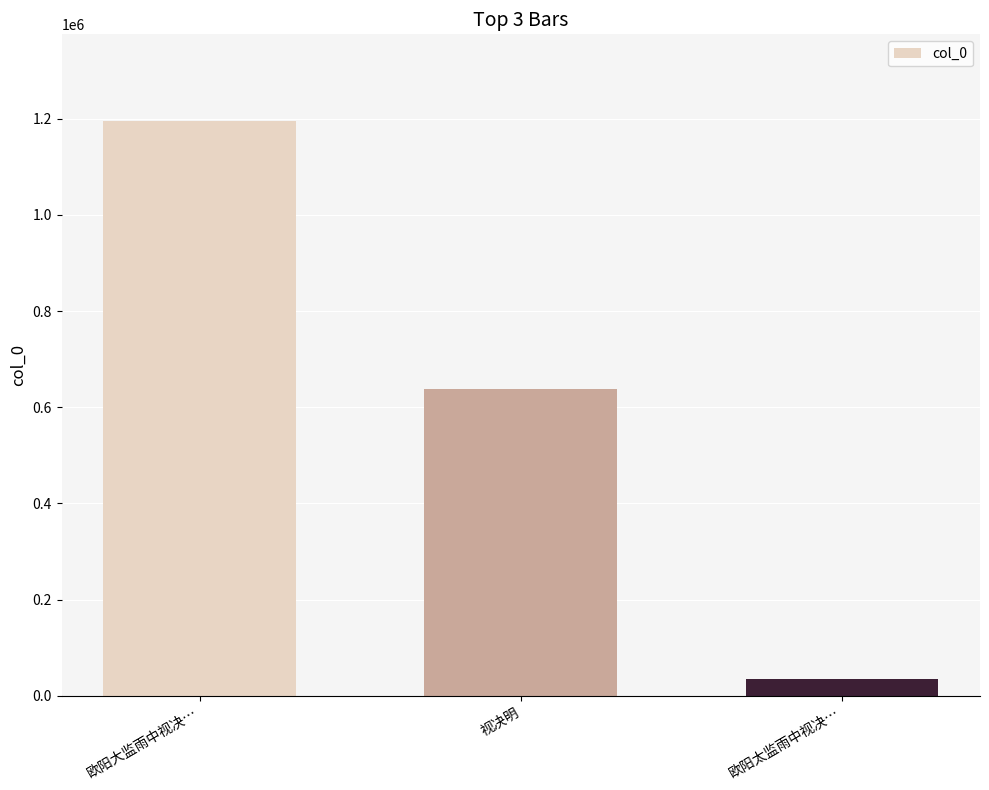

Where does the data first go above 637951?

欧阳大监雨中视决…